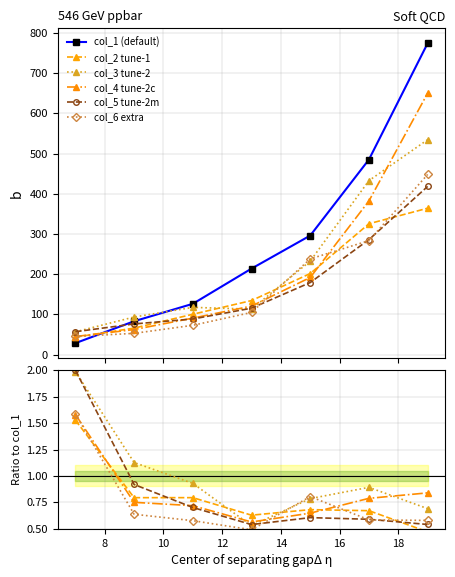

Rank the series at 7 from highest to lowest value.

col_5, col_3, col_6, col_4, col_2, col_1